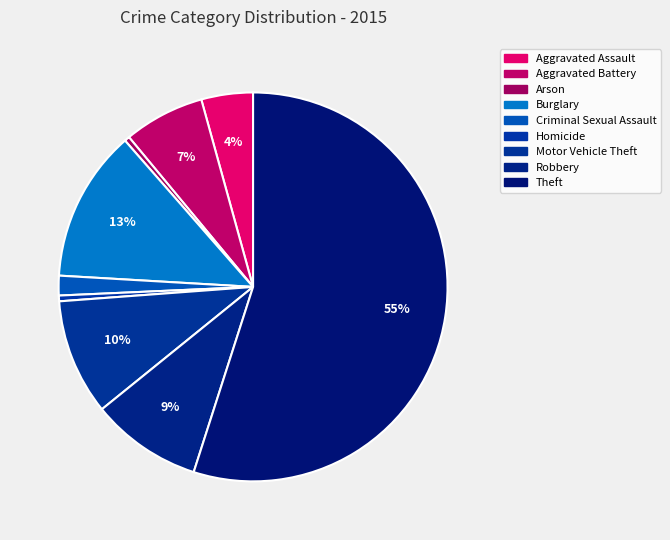

Is the sum of Robbery and Motor Vehicle Theft greater than half?

No